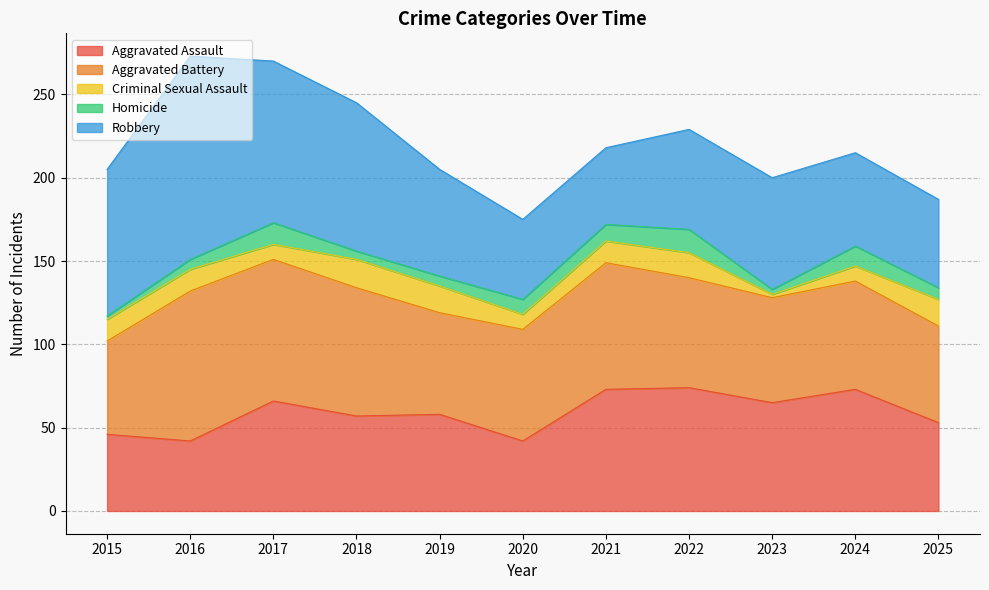

True or false: Aggravated Battery and Robbery cross at least once.

True